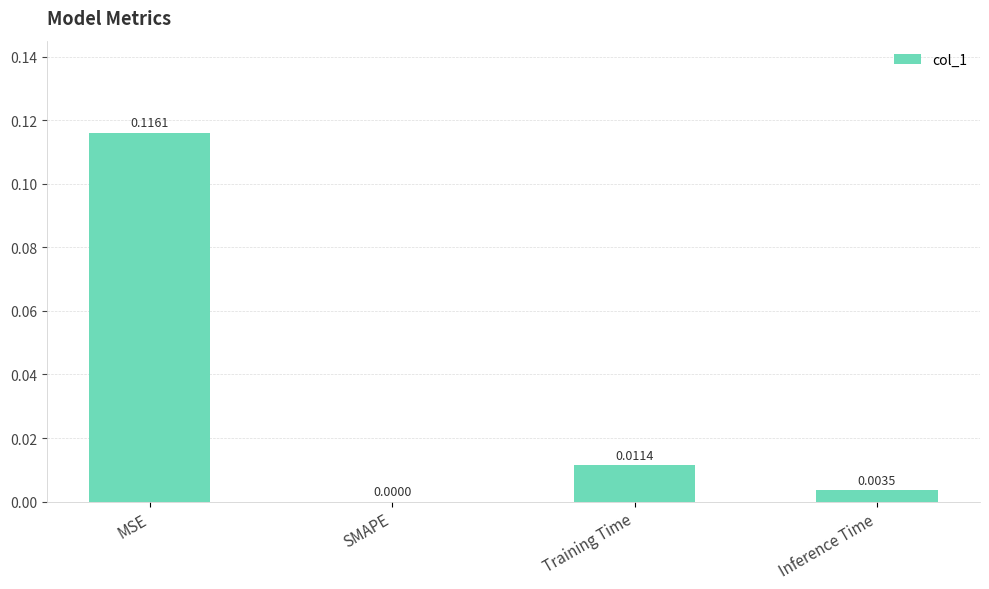

Between SMAPE and MSE, which is larger?

MSE